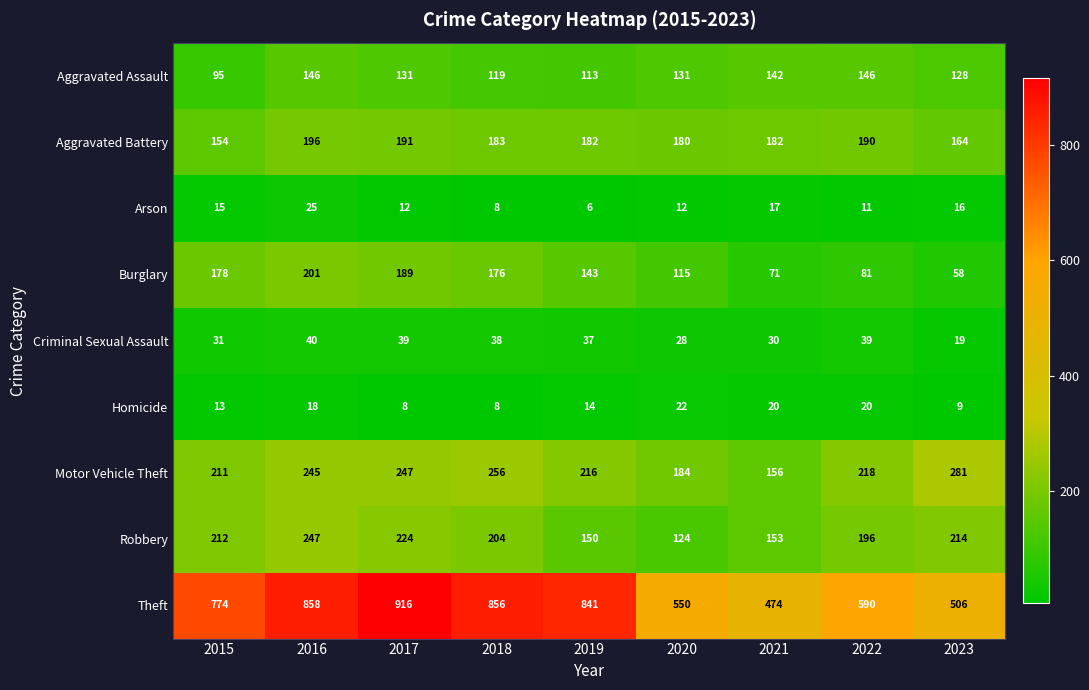

Which series has the largest total across all categories?

Theft